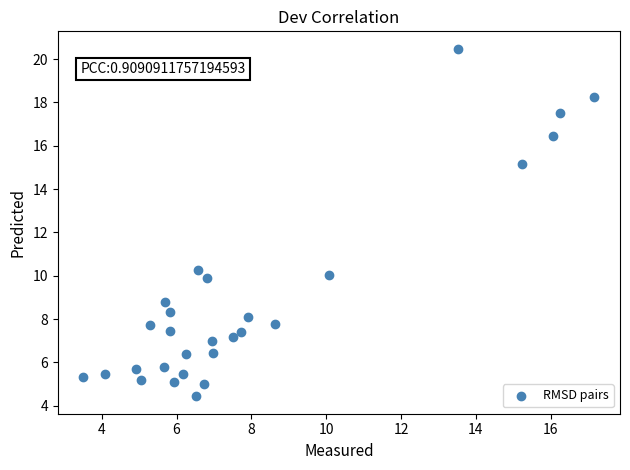

What is the range of X values (max minus min)?

13.7